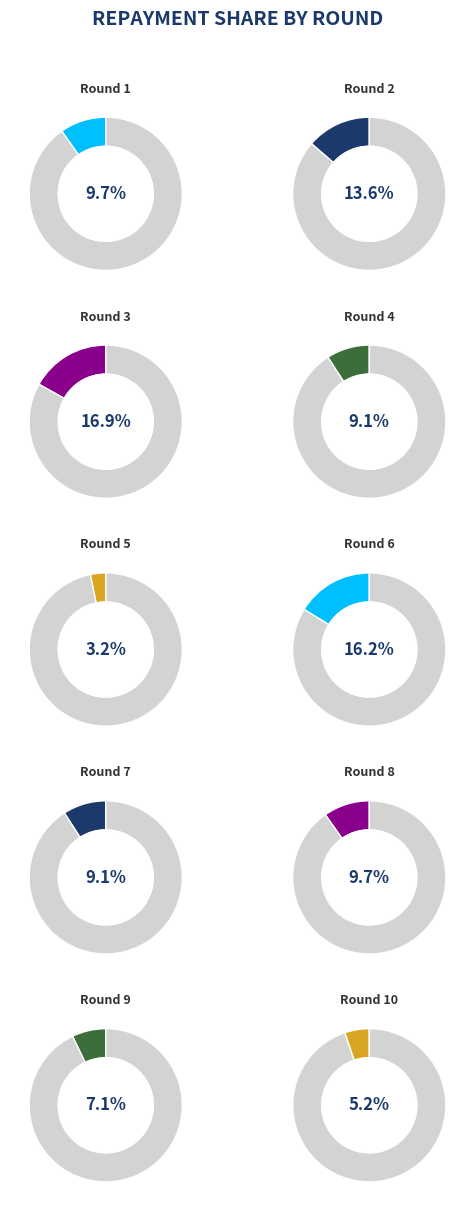

Is there a majority slice in this chart?

No